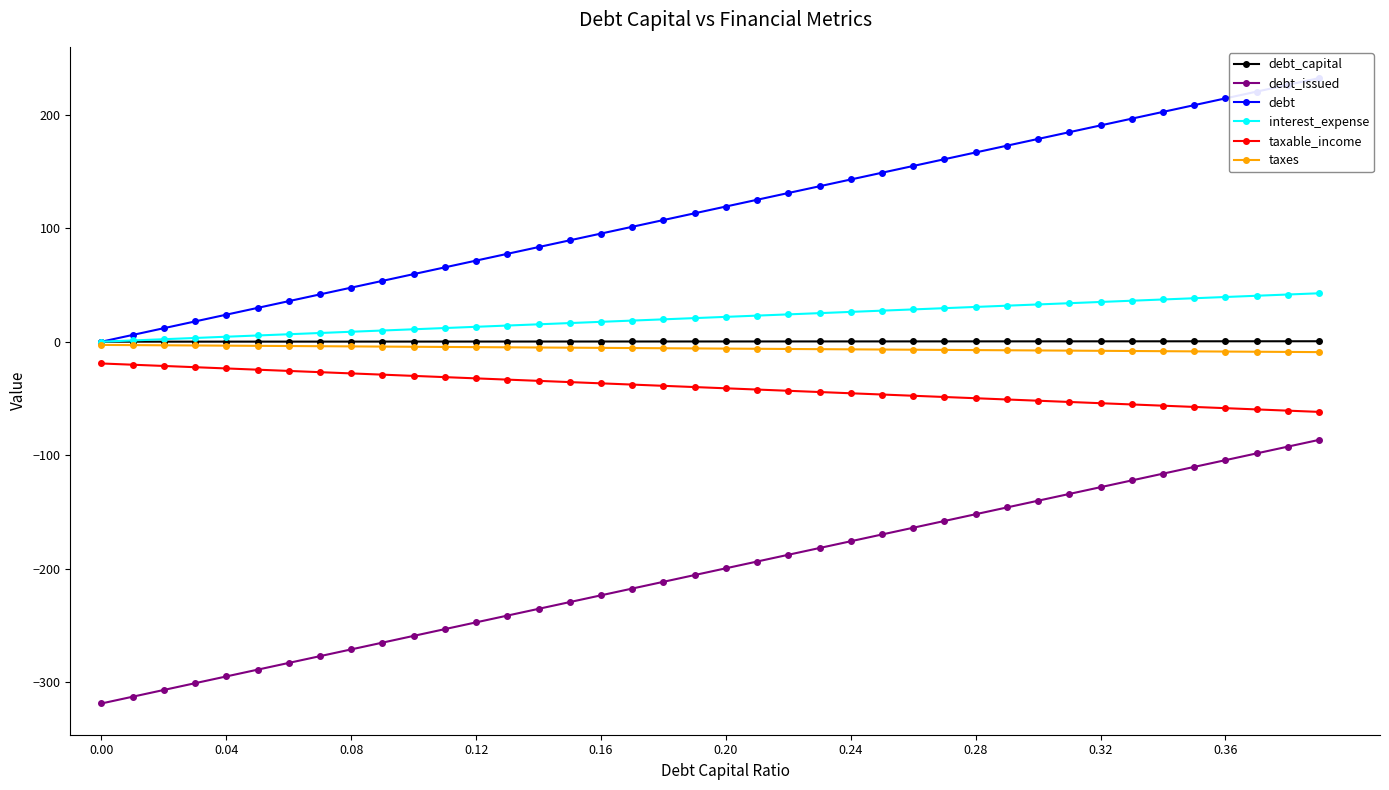

True or false: taxable_income and taxes intersect in this chart.

False